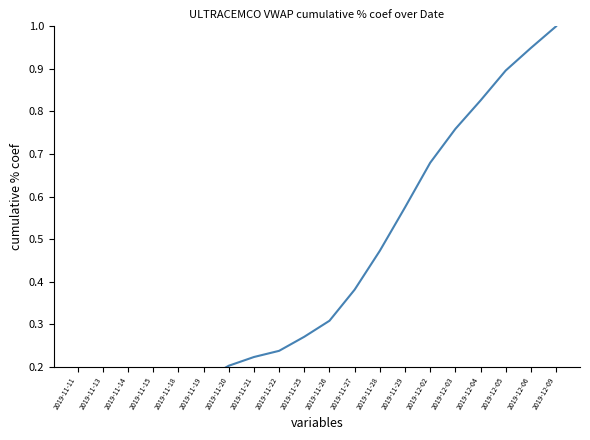

Is it true that the value at 2019-11-22 is 0.4?

False